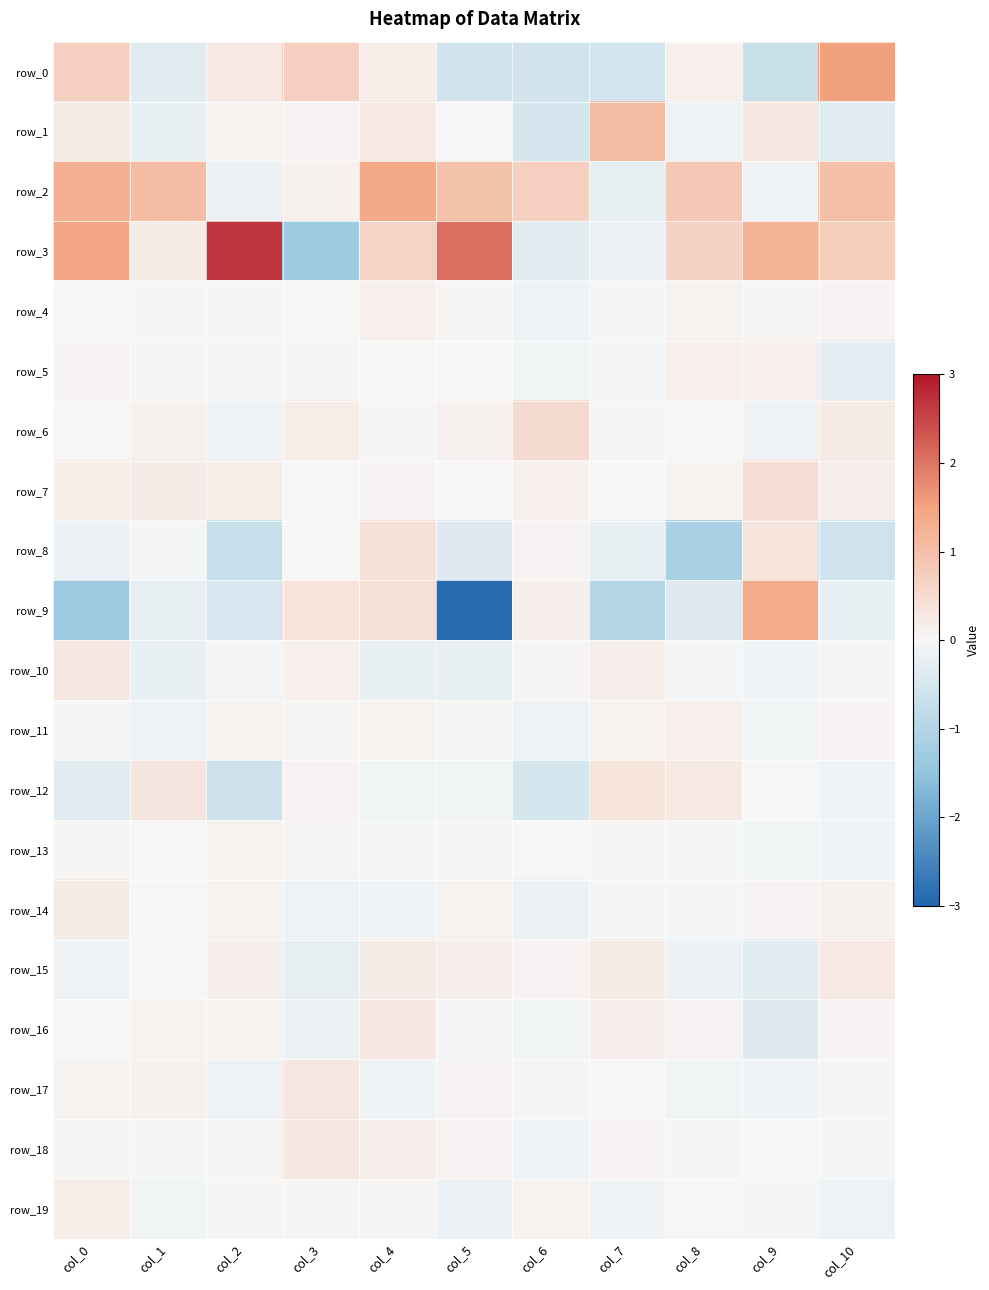

What is the smallest value displayed?

-2.9